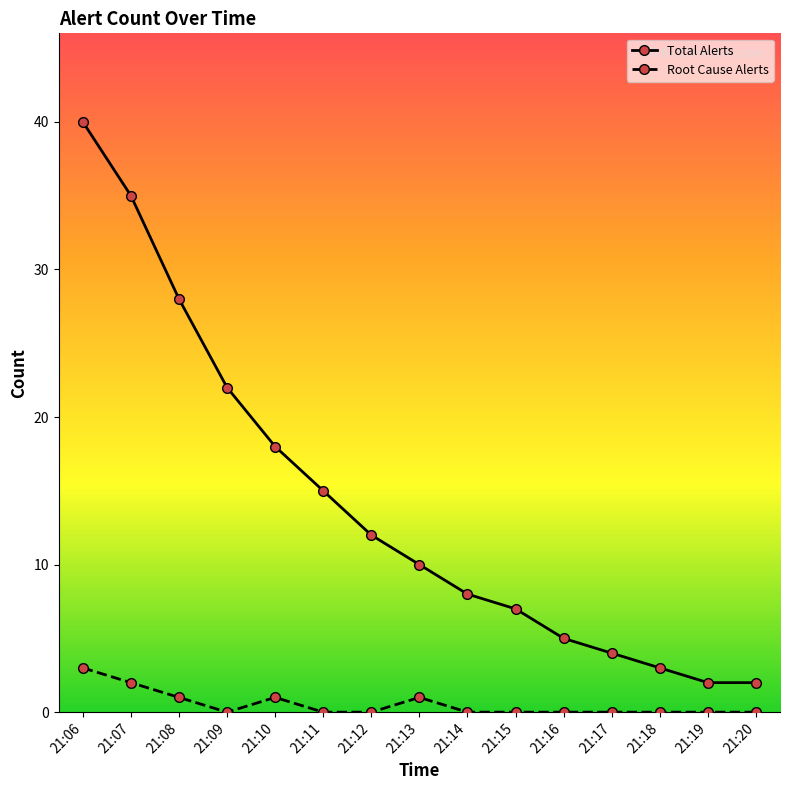

At how many categories does at least one series exceed 9?

8